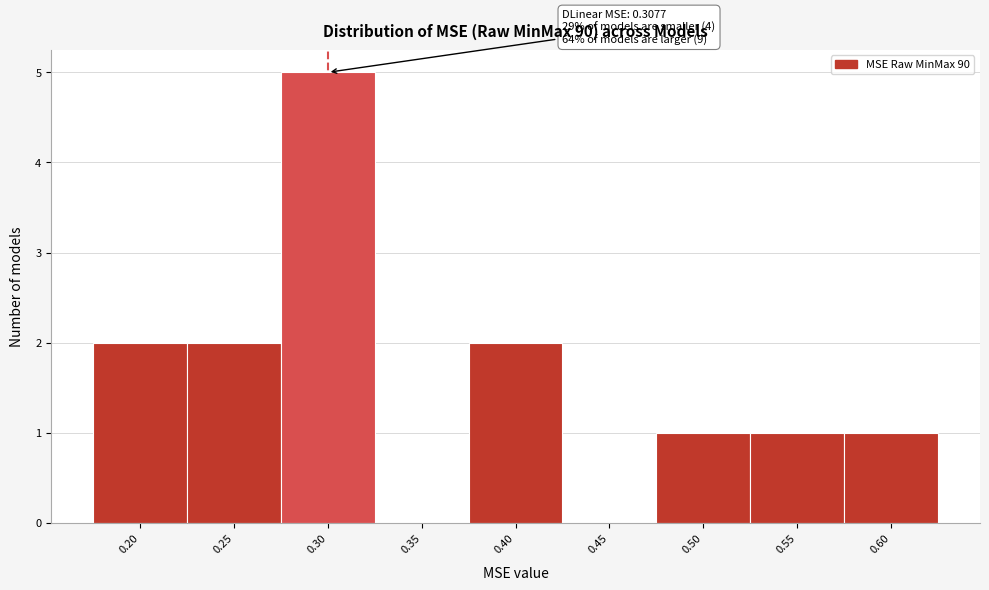

Reading left to right, extract all data points from this chart.

0.20=2	0.25=2	0.30=5	0.35=0	0.40=2	0.45=0	0.50=1	0.55=1	0.60=1